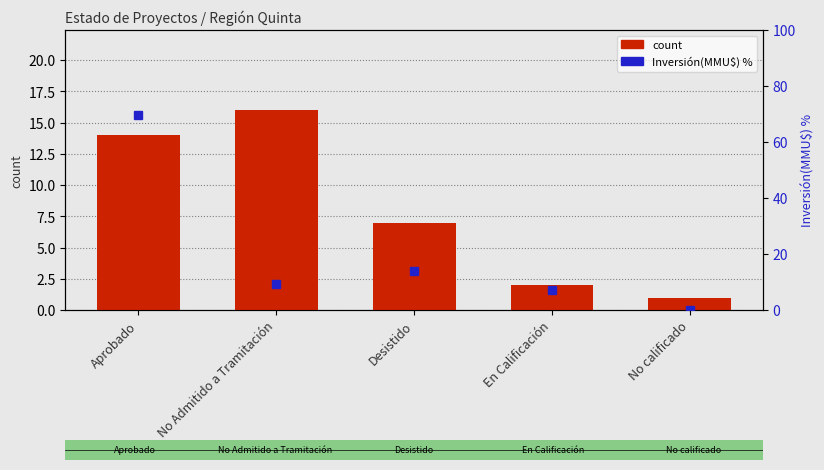

Is it true that count equals 2.0 at En Calificación?

True